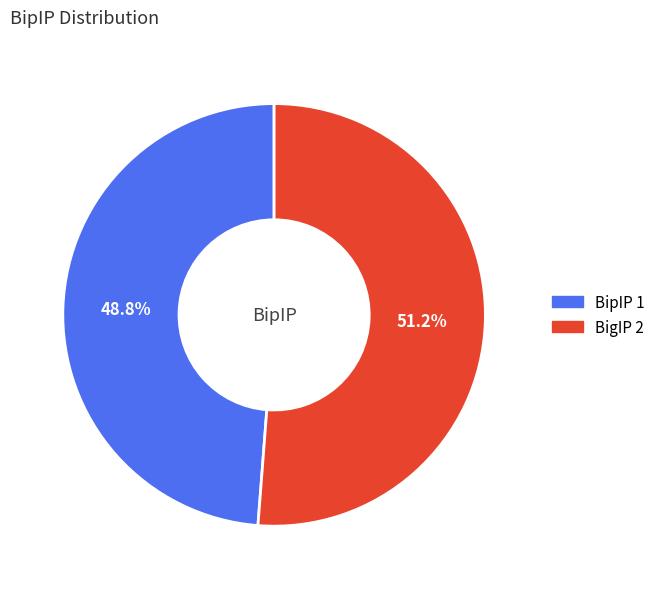

Which category has the smallest portion of the pie?

BipIP 1